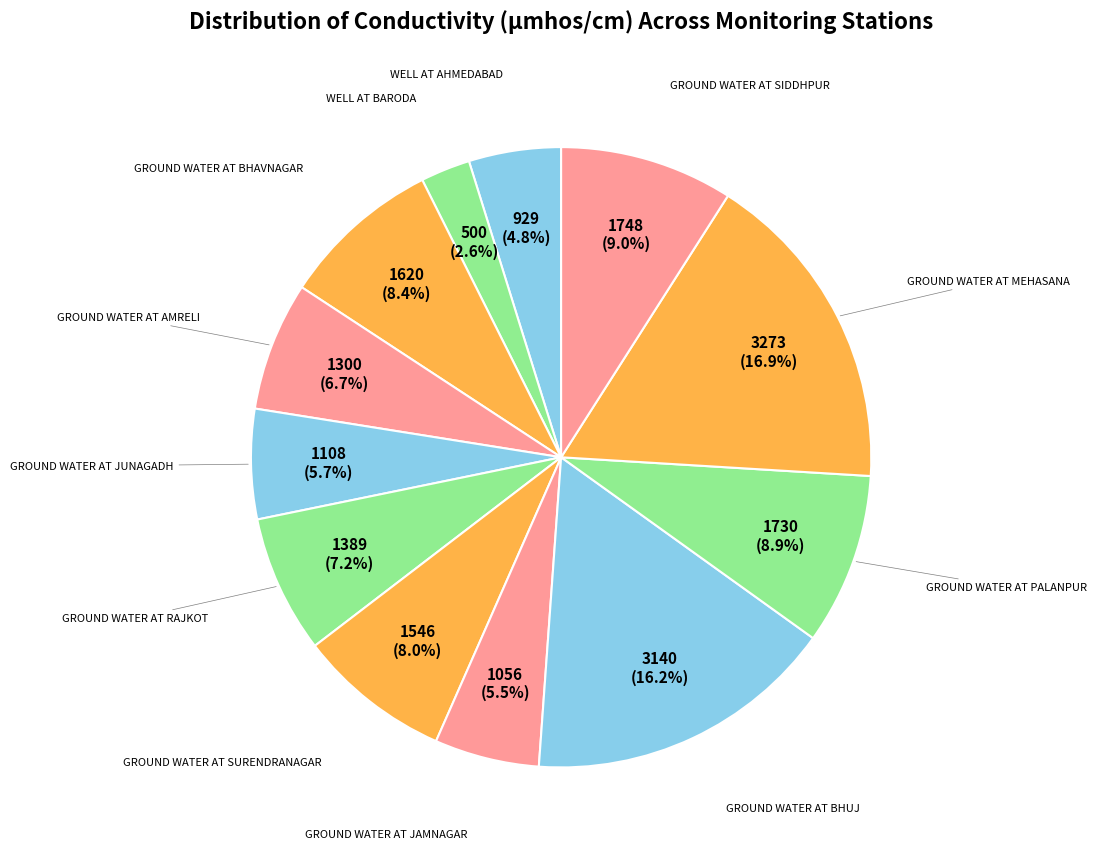

Rank the categories by value from highest to lowest.

GROUND WATER AT MEHASANA, GROUND WATER AT BHUJ, GROUND WATER AT SIDDHPUR, GROUND WATER AT PALANPUR, GROUND WATER AT BHAVNAGAR, GROUND WATER AT SURENDRANAGAR, GROUND WATER AT RAJKOT, GROUND WATER AT AMRELI, GROUND WATER AT JUNAGADH, GROUND WATER AT JAMNAGAR, WELL AT AHMEDABAD, WELL AT BARODA